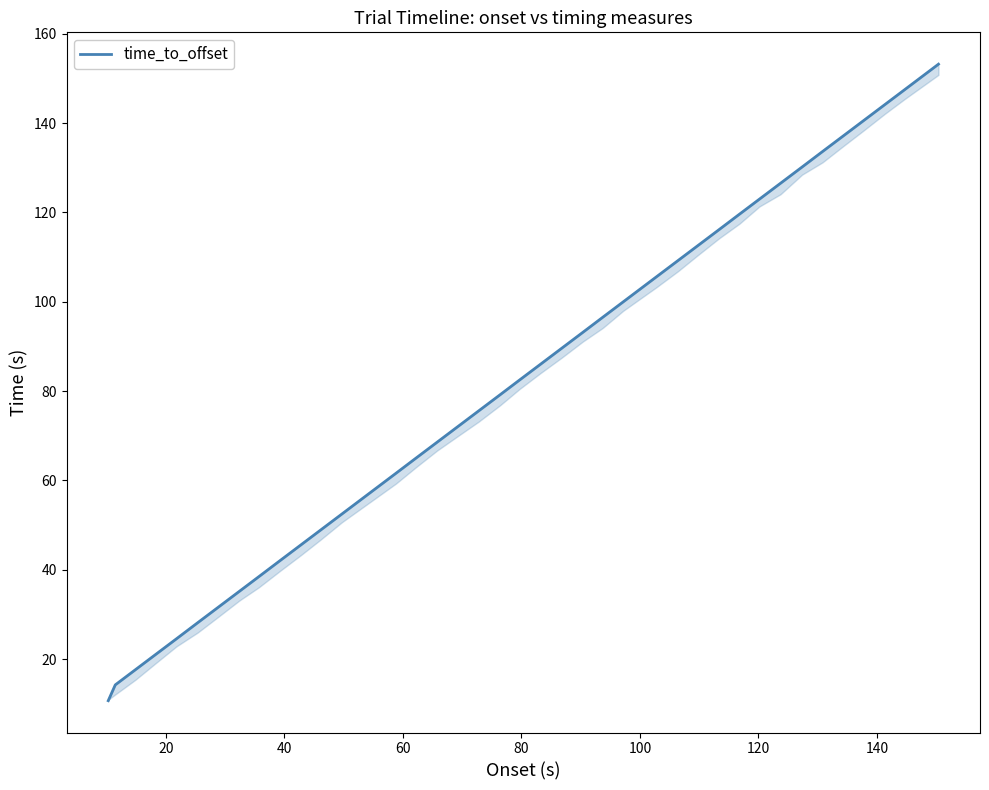

Reading left to right, extract all data points from this chart.

10.7	14.2	17.6	21.0	24.6	28.1	31.6	35.2	38.5	42.0	45.5	48.9	52.5	58.2	61.6	65.0	68.6	72.2	75.6	79.2	82.5	86.0	89.6	93.1	96.5	100.0	105.6	109.2	112.5	116.2	119.6	123.0	126.5	130.2	133.6	137.0	140.4	144.1	147.5	153.2